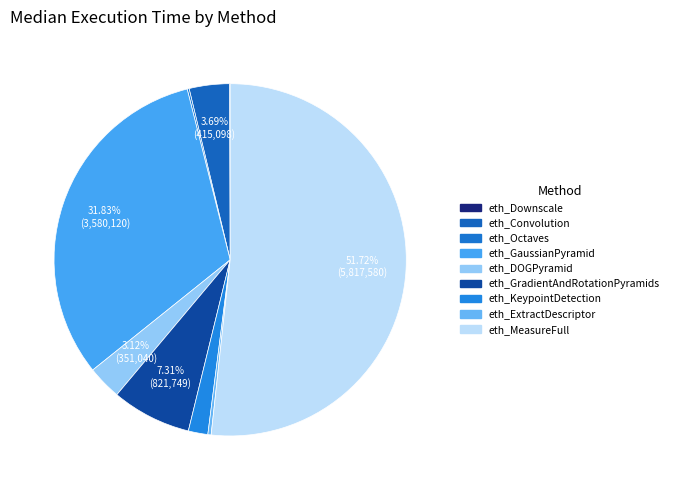

Rank the categories by value from highest to lowest.

eth_MeasureFull, eth_GaussianPyramid, eth_GradientAndRotationPyramids, eth_Convolution, eth_DOGPyramid, eth_KeypointDetection, eth_ExtractDescriptor, eth_Octaves, eth_Downscale